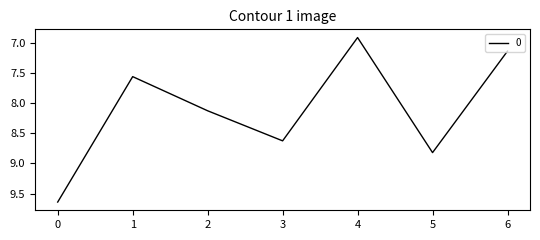

Where is the first local maximum?

3